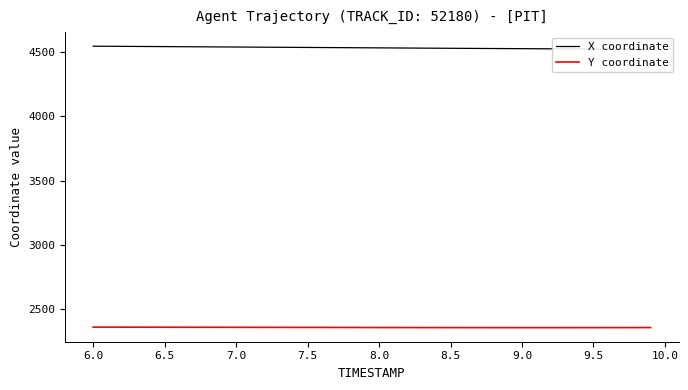

What is the minimum value for Y coordinate?

2357.6